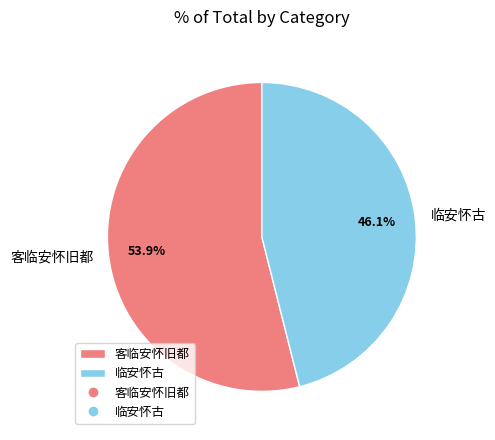

True or false: 客临安怀旧都 accounts for 68% of the total.

False